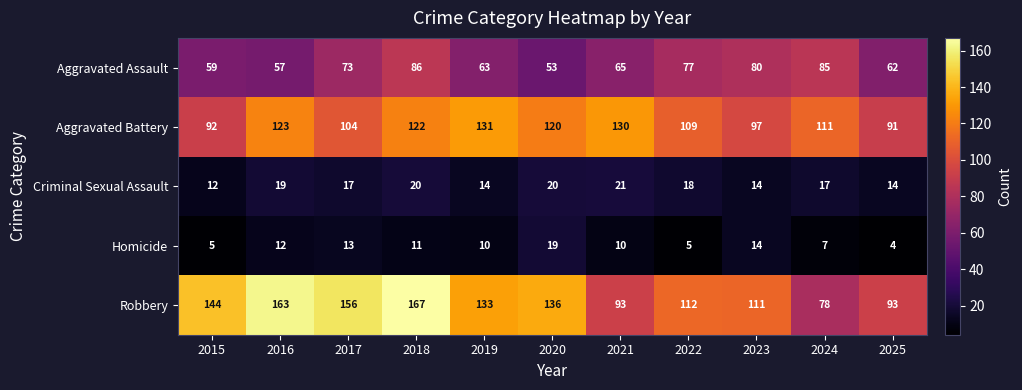

What is the maximum value shown in the chart?

167